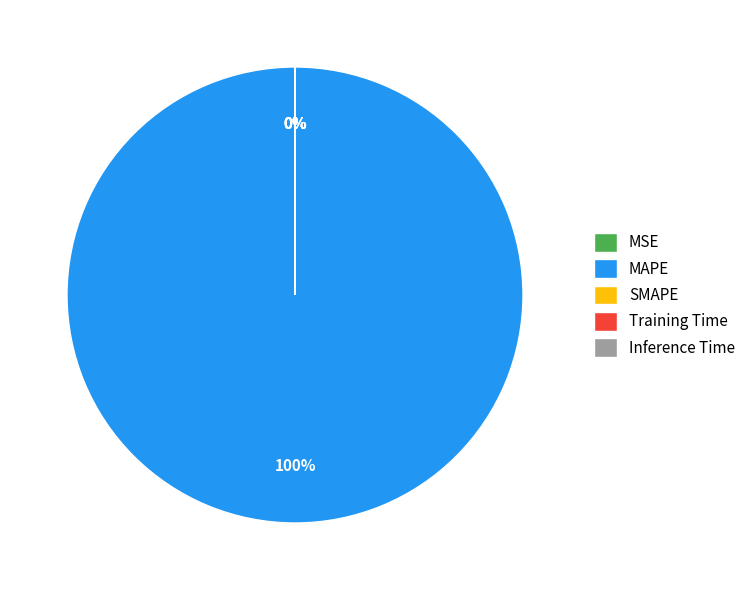

Combined, what portion of the pie is SMAPE and MAPE?

100.0%